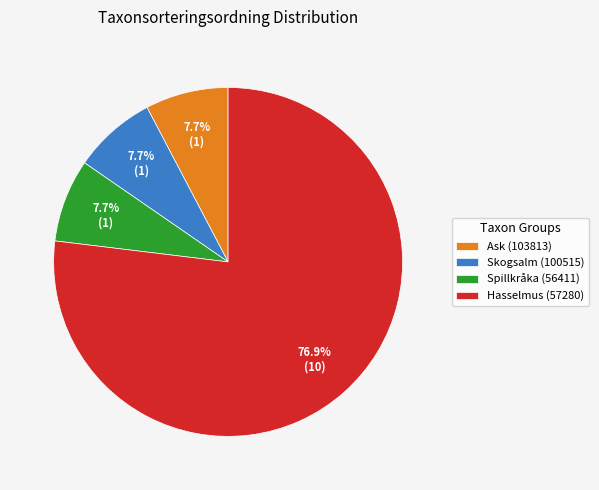

Which slice represents more than half of the pie?

Hasselmus (57280)